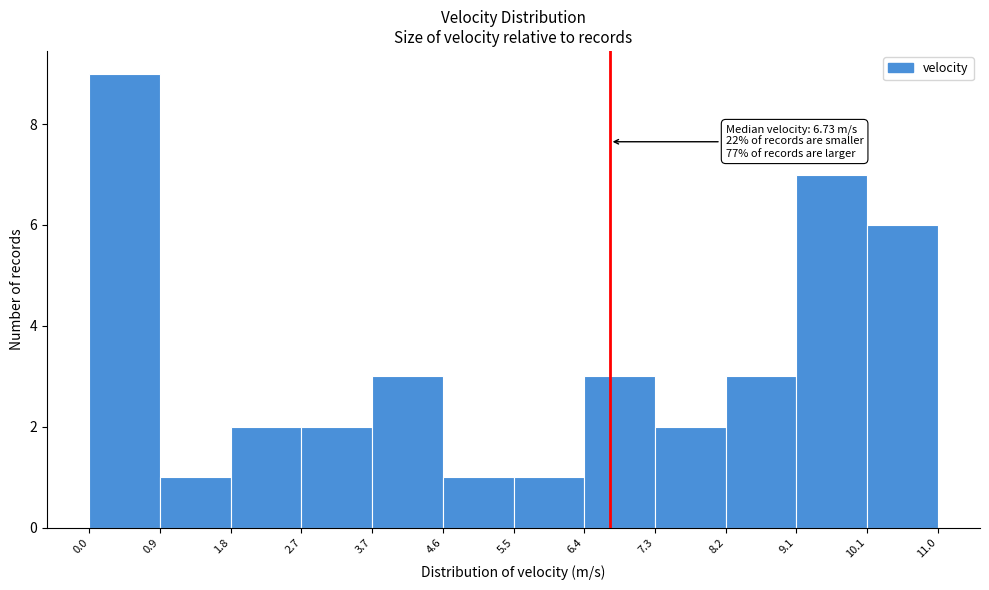

Which range on the x-axis has the tallest bar?

0.0 to 0.9